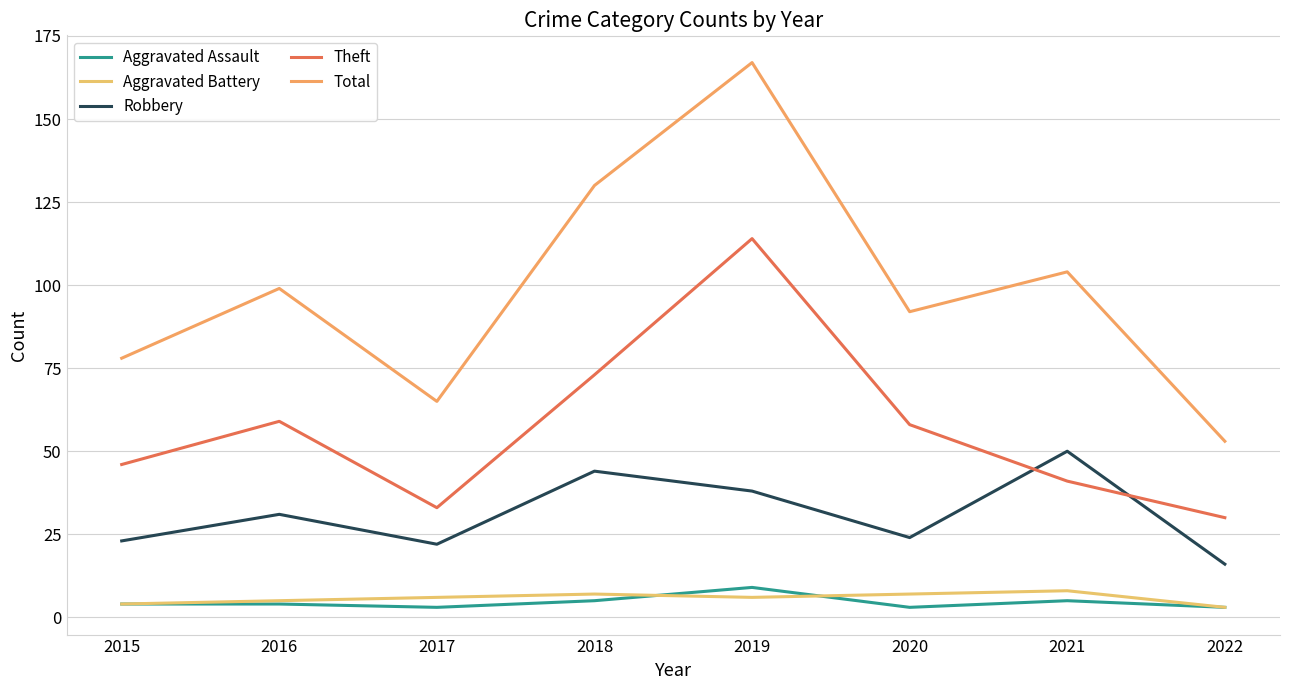

What are all the series names shown in the legend?

Aggravated Assault, Aggravated Battery, Robbery, Theft, Total